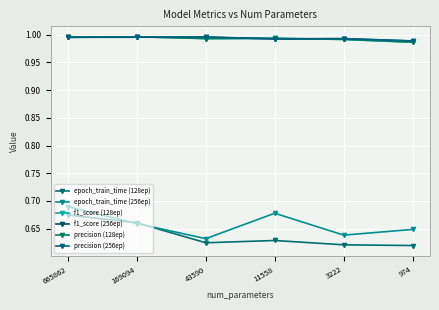

What is the value of the epoch_train_time (256ep) point at the 1st from the left?

0.7